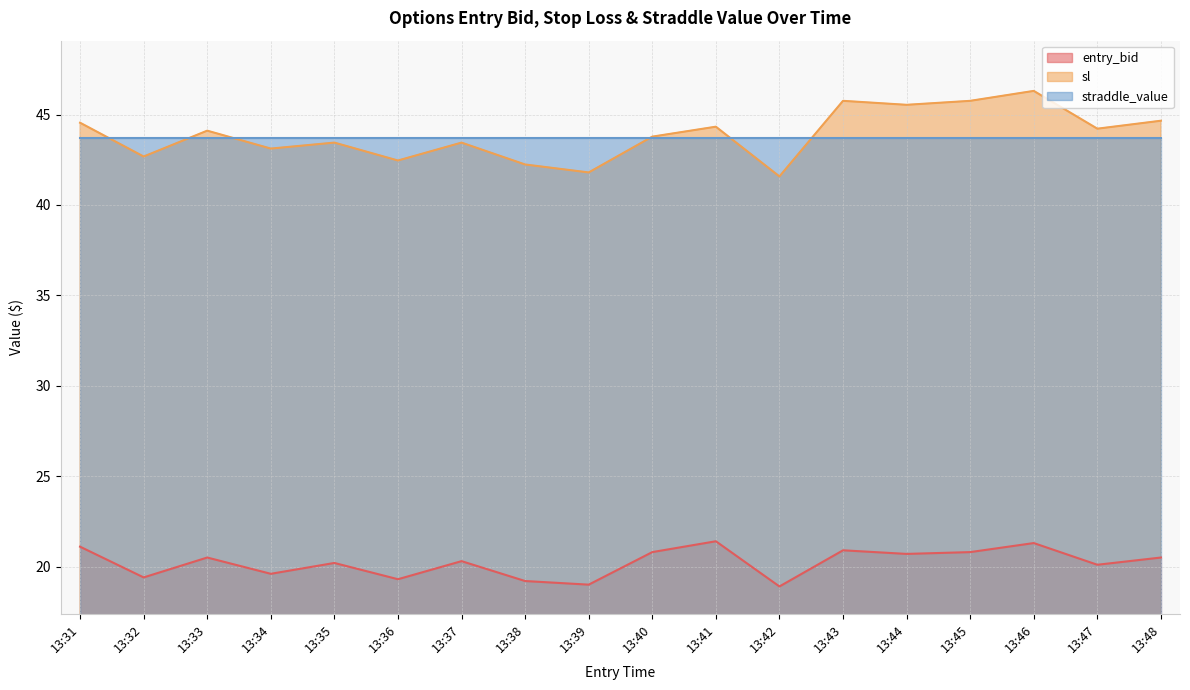

At which category is the sum across all series the highest?

13:46